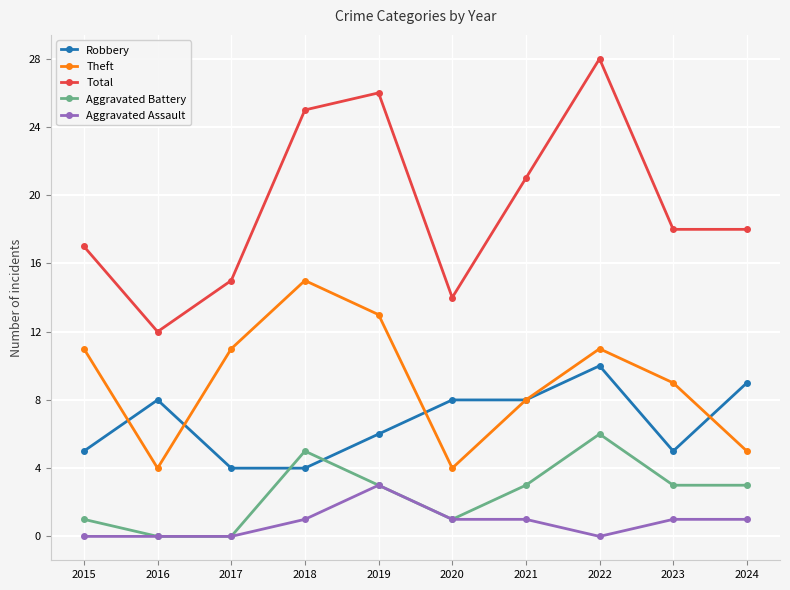

How many lines are shown in the chart?

5